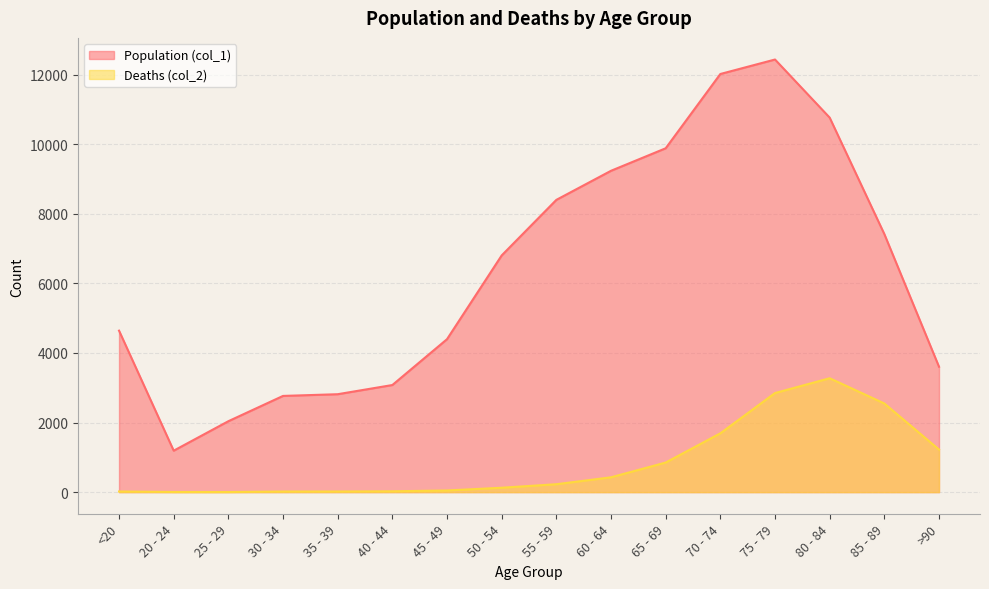

What is the sum of all Population (col_1) values?

101482